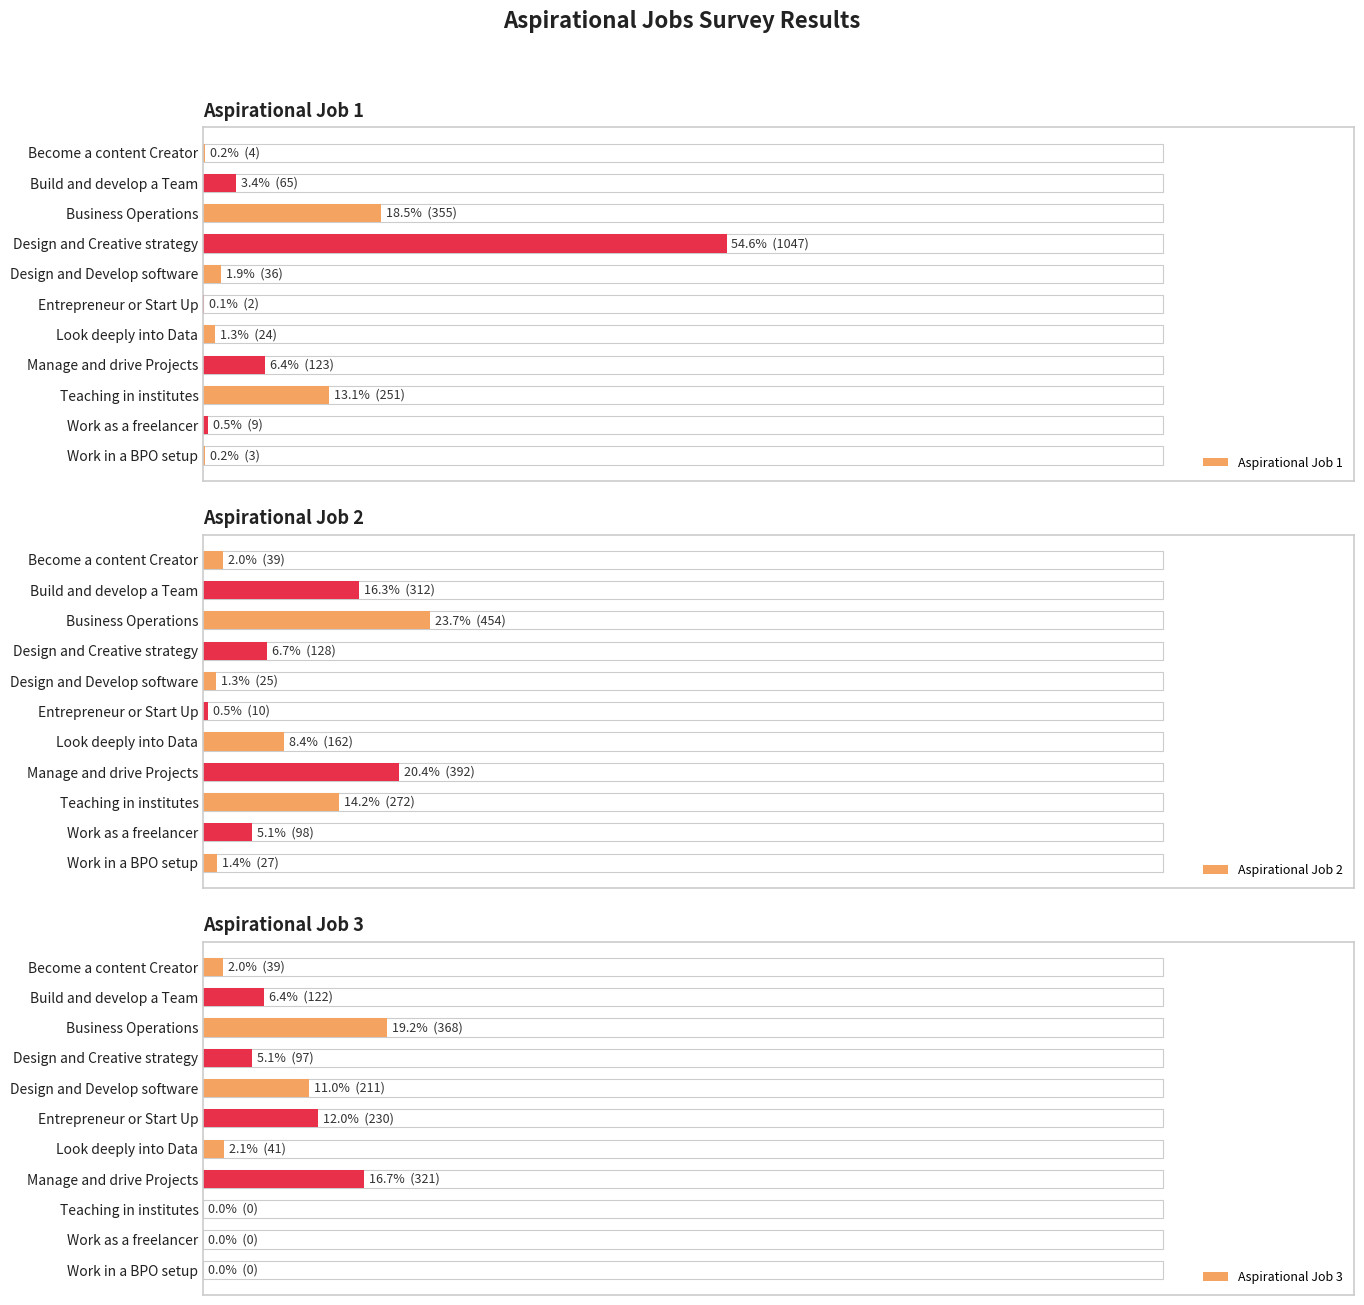

What is the greatest value displayed?

54.6